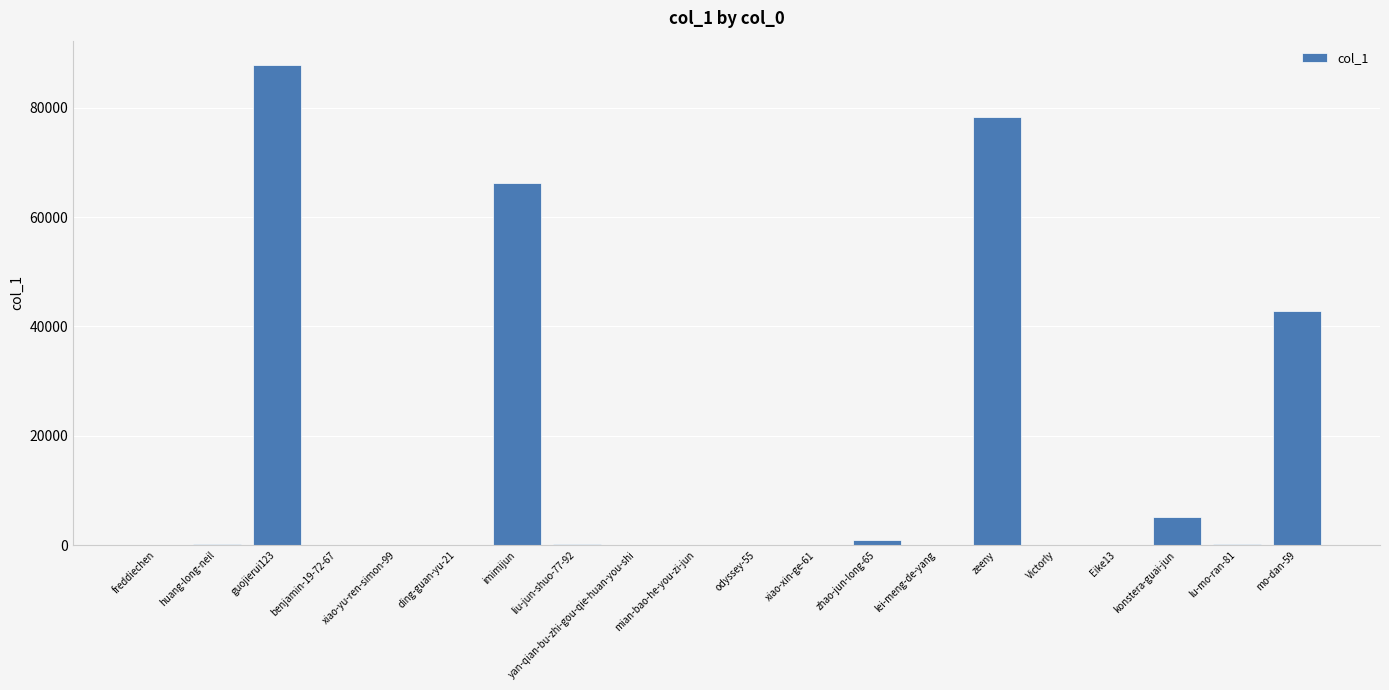

At which label is the value closest to 43938?

mo-dan-59